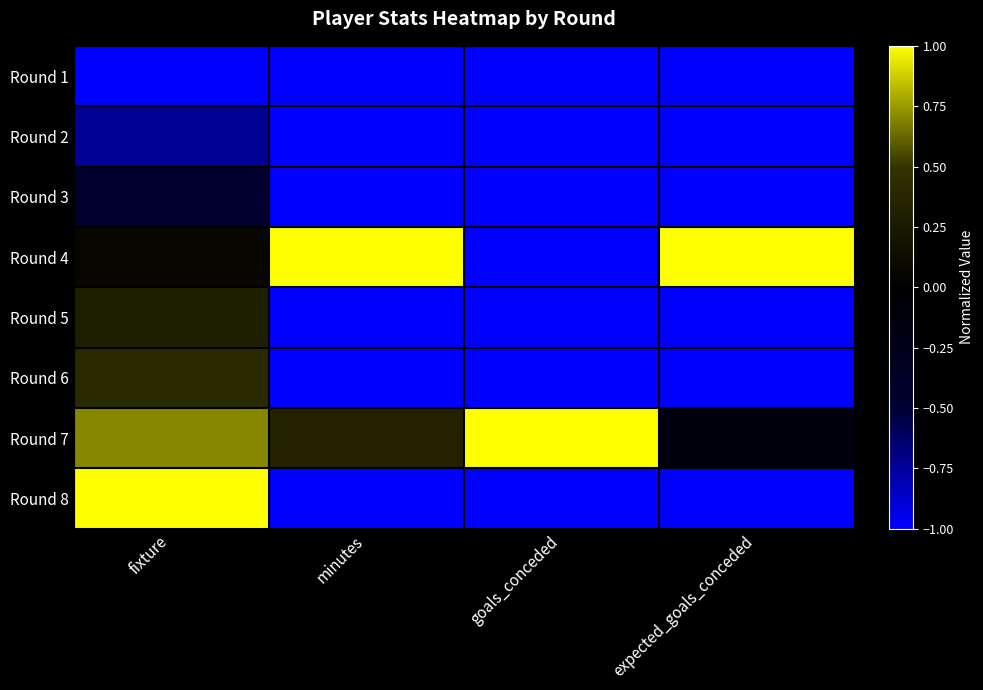

Reading left to right, what are all the values shown in this chart?

Round 1: fixture=-1.0	minutes=-1.0	goals_conceded=-1.0	expected_goals_conceded=-1.0
Round 2: fixture=-0.7	minutes=-1.0	goals_conceded=-1.0	expected_goals_conceded=-1.0
Round 3: fixture=-0.4	minutes=-1.0	goals_conceded=-1.0	expected_goals_conceded=-1.0
Round 4: fixture=0.1	minutes=1.0	goals_conceded=-1.0	expected_goals_conceded=1.0
Round 5: fixture=0.3	minutes=-1.0	goals_conceded=-1.0	expected_goals_conceded=-1.0
Round 6: fixture=0.4	minutes=-1.0	goals_conceded=-1.0	expected_goals_conceded=-1.0
Round 7: fixture=0.7	minutes=0.3	goals_conceded=1.0	expected_goals_conceded=-0.1
Round 8: fixture=1.0	minutes=-1.0	goals_conceded=-1.0	expected_goals_conceded=-1.0